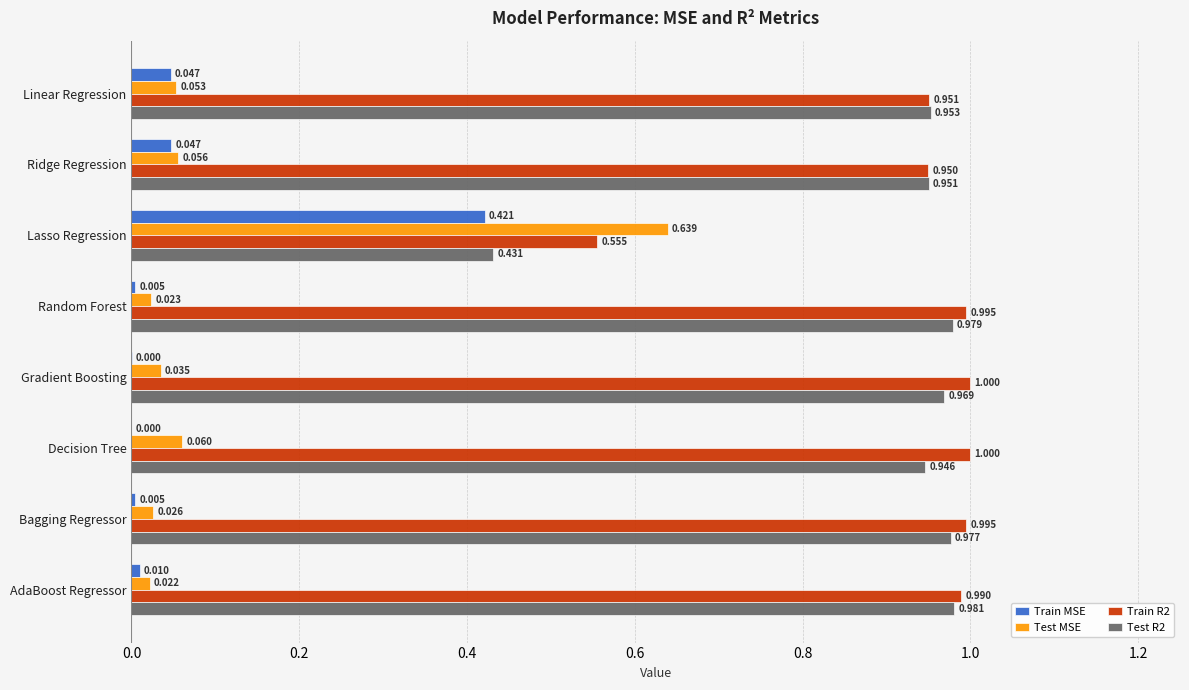

At which category is the sum across all series the highest?

Lasso Regression